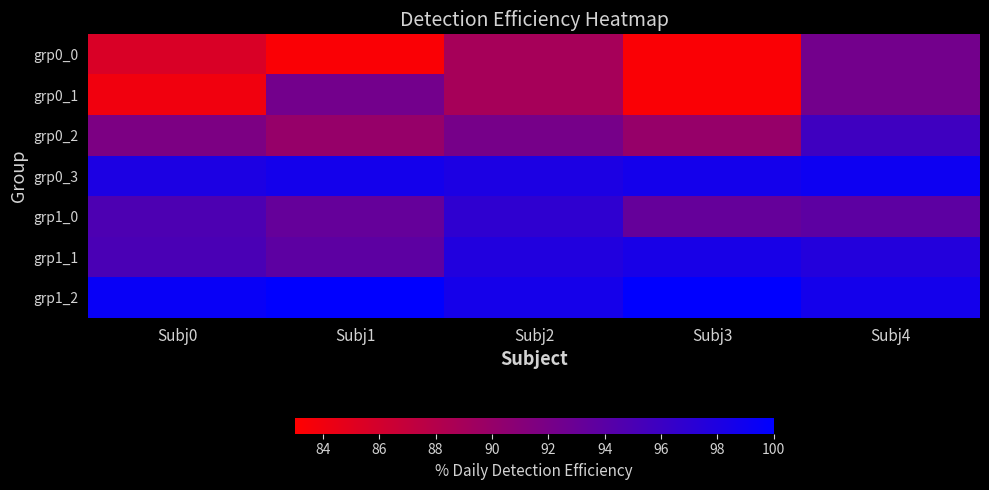

What is the difference between the highest and lowest values at Subj2?

9.7